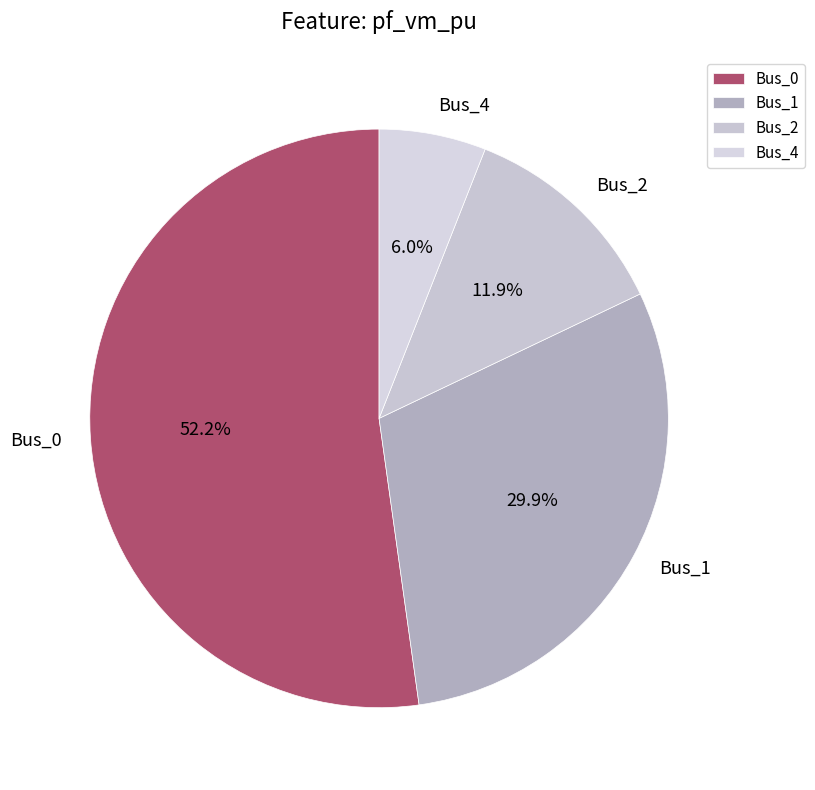

Combined, what portion of the pie is Bus_2 and Bus_4?

17.9%